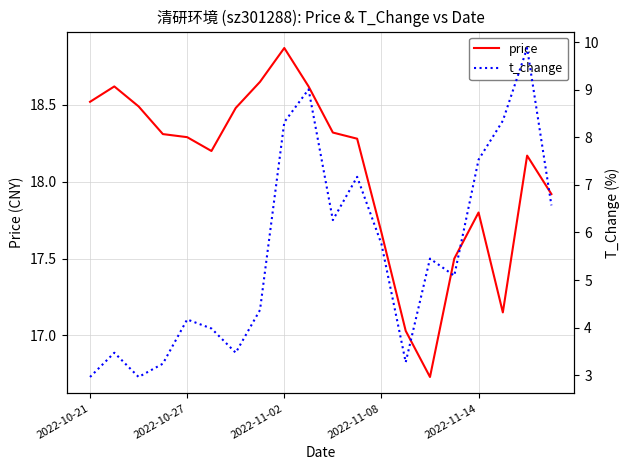

The t_change series shows 1.4 at 2022-10-21. True or false?

False